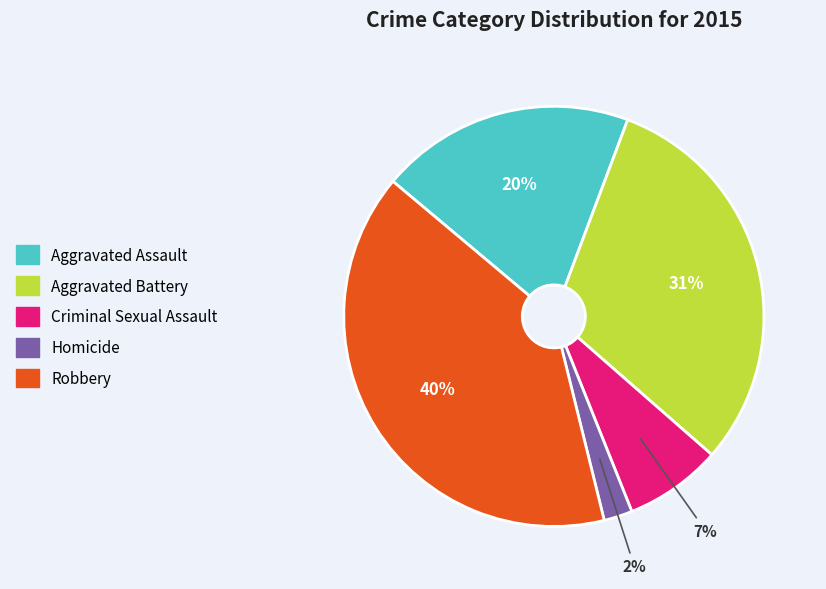

What is the smallest slice in the pie chart?

Homicide